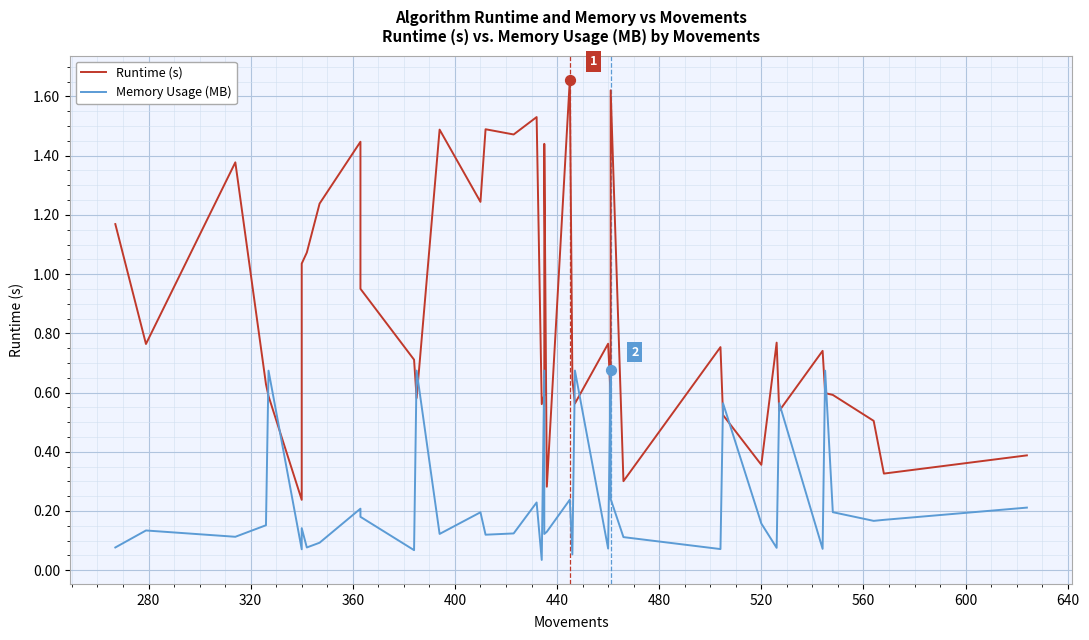

Which series contains the highest Y value?

Runtime (s)